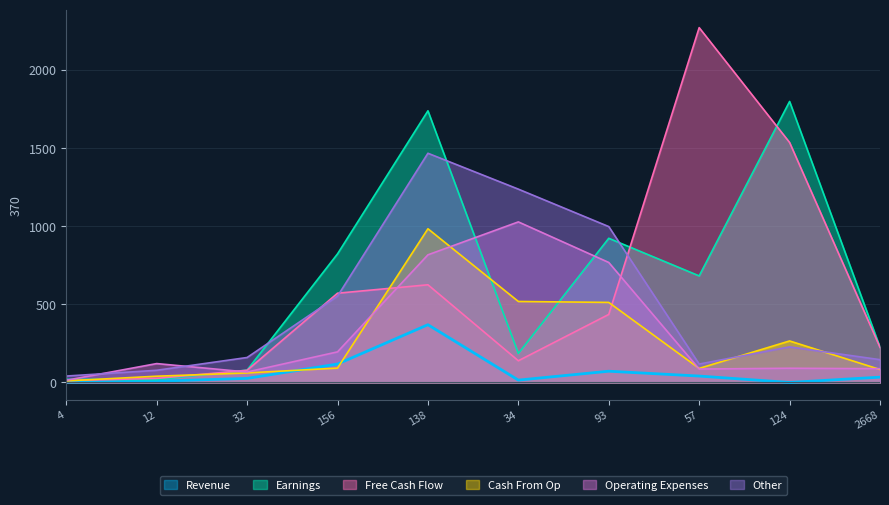

Which series has the largest range (max minus min)?

Free Cash Flow